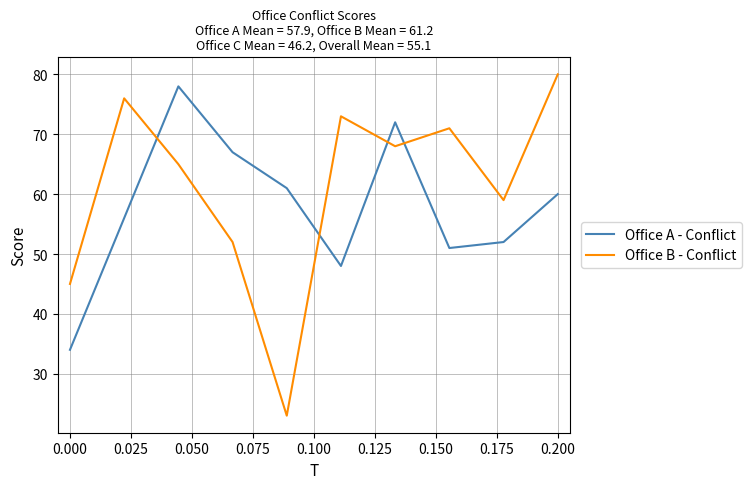

What is the lowest value of the Office A - Conflict series?

34